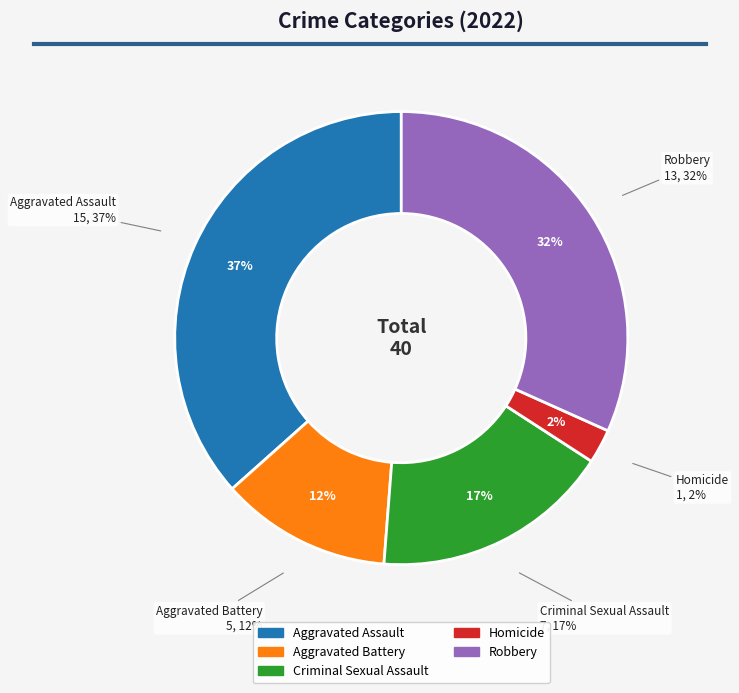

Combined, what portion of the pie is Aggravated Battery and Criminal Sexual Assault?

29.3%